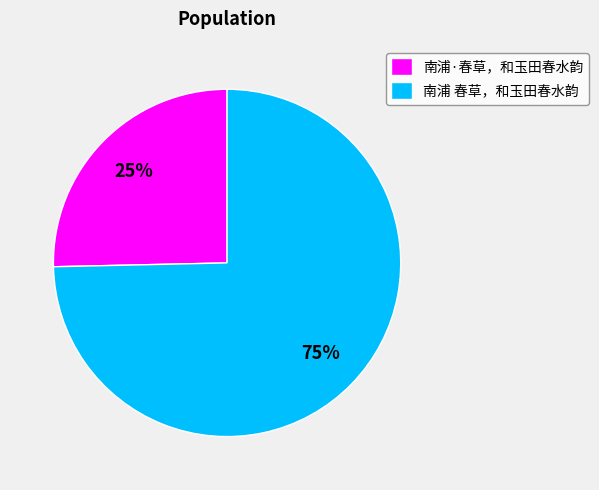

To the nearest percent, what percentage of the pie is 南浦 春草，和玉田春水韵?

75%